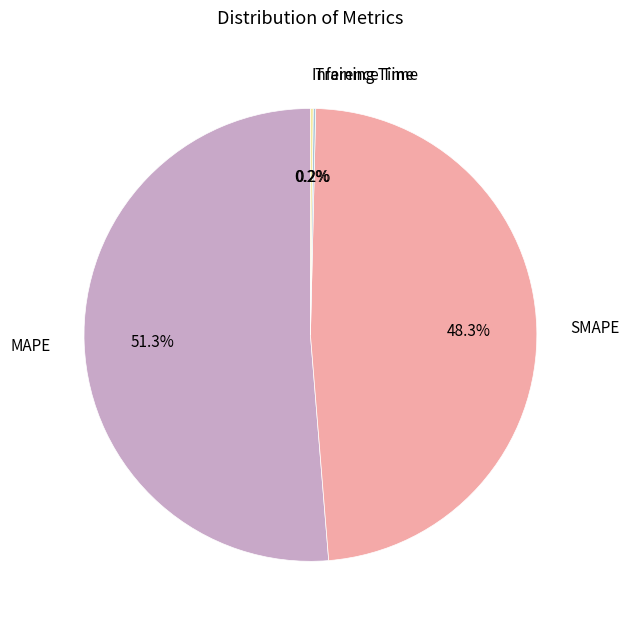

The SMAPE slice represents 48% of the pie. True or false?

True